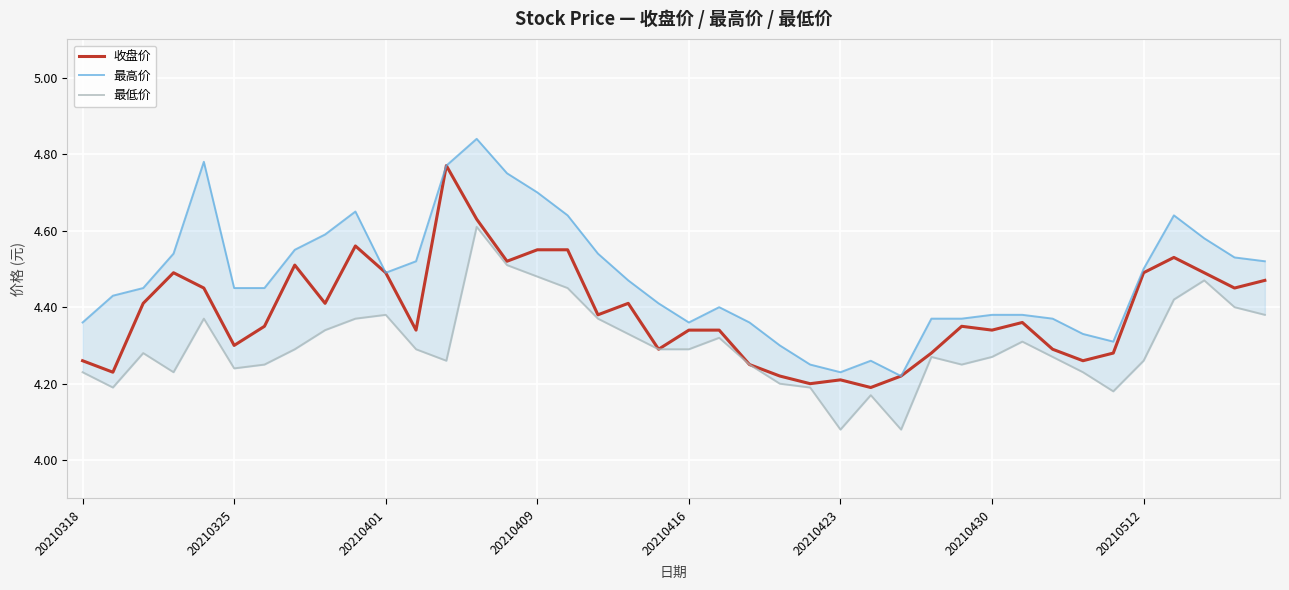

Reading left to right, transcribe all the data shown in this chart.

收盘价: 4.3	4.2	4.4	4.5	4.5	4.3	4.3	4.5	4.4	4.6	4.5	4.3	4.8	4.6	4.5	4.5	4.5	4.4	4.4	4.3	4.3	4.3	4.2	4.2	4.2	4.2	4.2	4.2	4.3	4.3	4.3	4.4	4.3	4.3	4.3	4.5	4.5	4.5	4.5	4.5
最高价: 4.4	4.4	4.5	4.5	4.8	4.5	4.5	4.5	4.6	4.7	4.5	4.5	4.8	4.8	4.8	4.7	4.6	4.5	4.5	4.4	4.4	4.4	4.4	4.3	4.2	4.2	4.3	4.2	4.4	4.4	4.4	4.4	4.4	4.3	4.3	4.5	4.6	4.6	4.5	4.5
最低价: 4.2	4.2	4.3	4.2	4.4	4.2	4.2	4.3	4.3	4.4	4.4	4.3	4.3	4.6	4.5	4.5	4.5	4.4	4.3	4.3	4.3	4.3	4.2	4.2	4.2	4.1	4.2	4.1	4.3	4.2	4.3	4.3	4.3	4.2	4.2	4.3	4.4	4.5	4.4	4.4